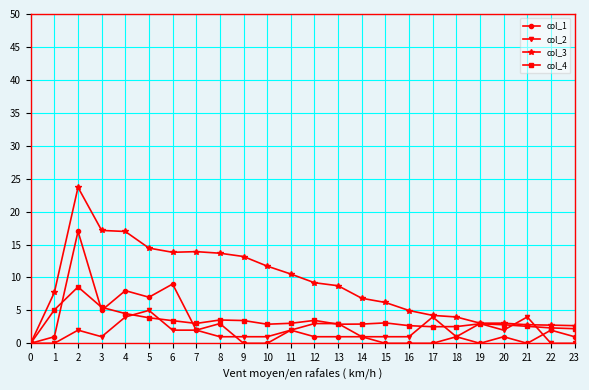

List the series in order of their peak value, lowest first.

col_2, col_4, col_1, col_3